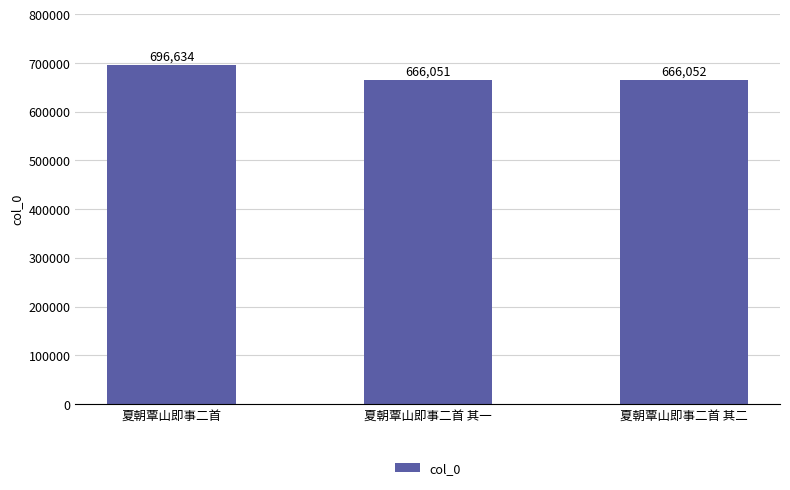

Rank the categories by value from highest to lowest.

夏朝覃山即事二首, 夏朝覃山即事二首 其二, 夏朝覃山即事二首 其一